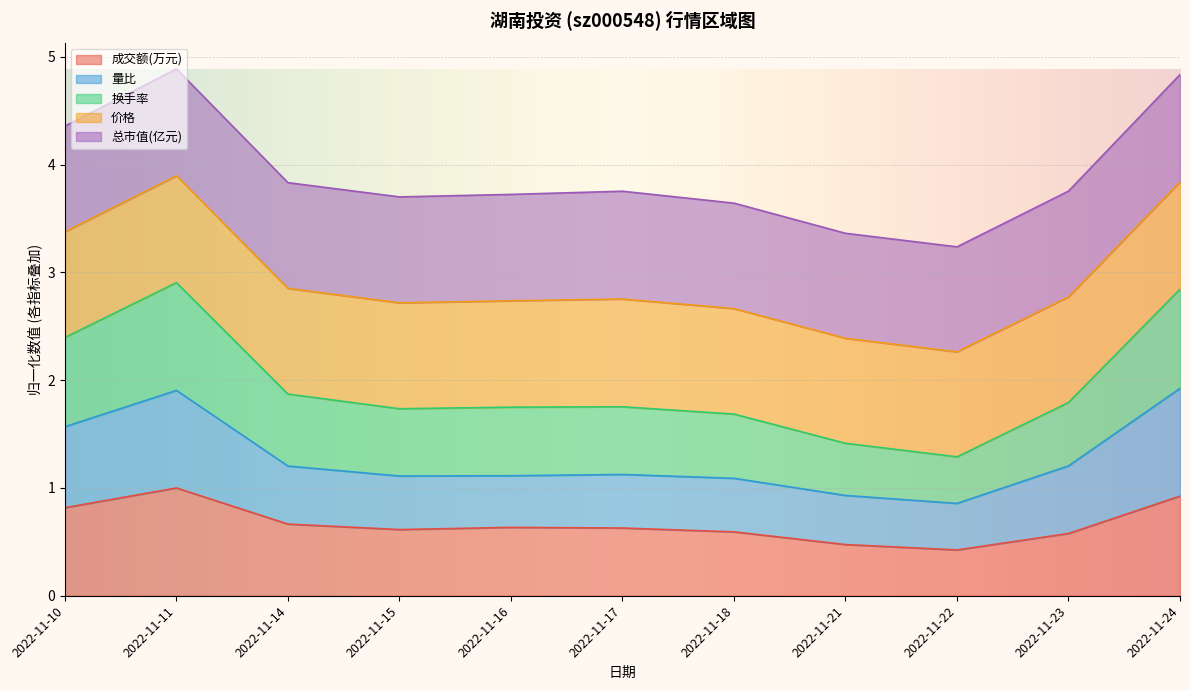

What is the value of the 量比 point at the 8th from the left?

0.9